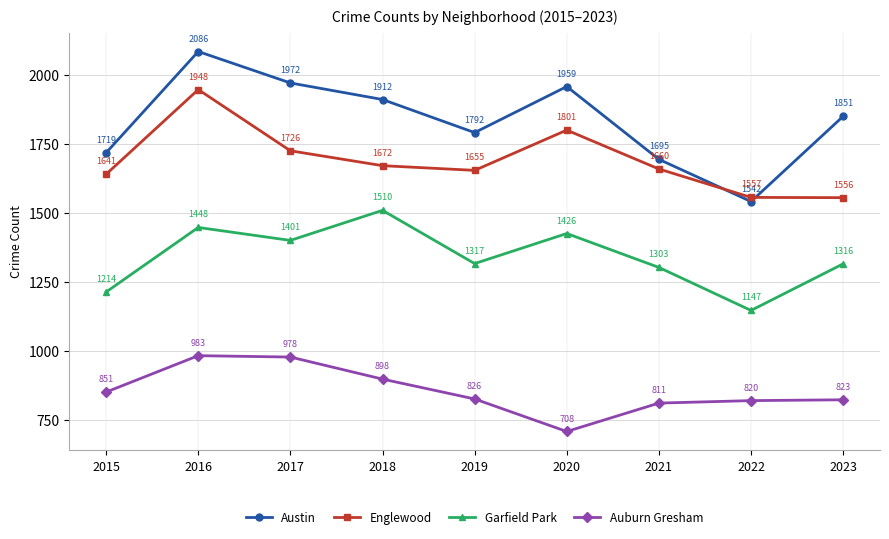

What is the difference between the highest and lowest values at 2018?

1014